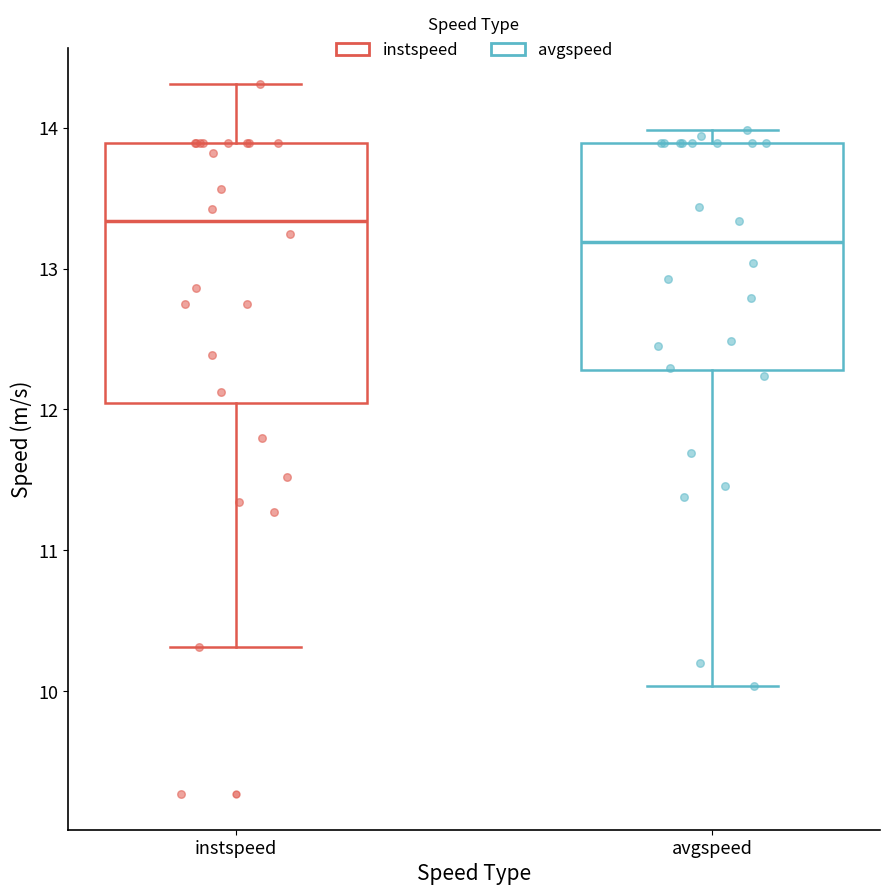

Comparing the boxes themselves (not the whiskers), which one is the tallest?

instspeed